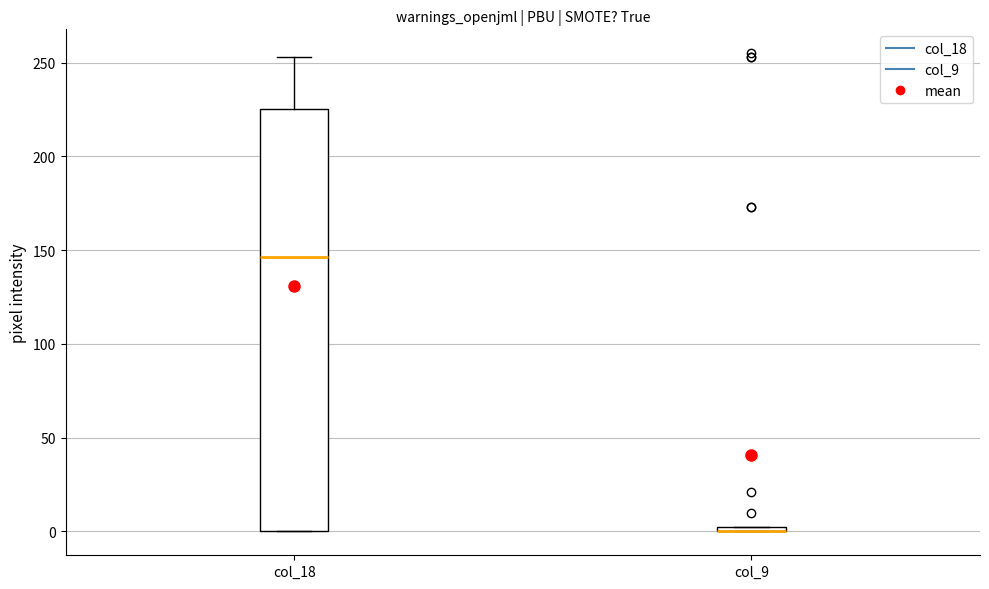

Where is the upper edge of the box for col_18 on the y-axis? The values are not printed on the chart, so give them approximately, as read against the axis.

225